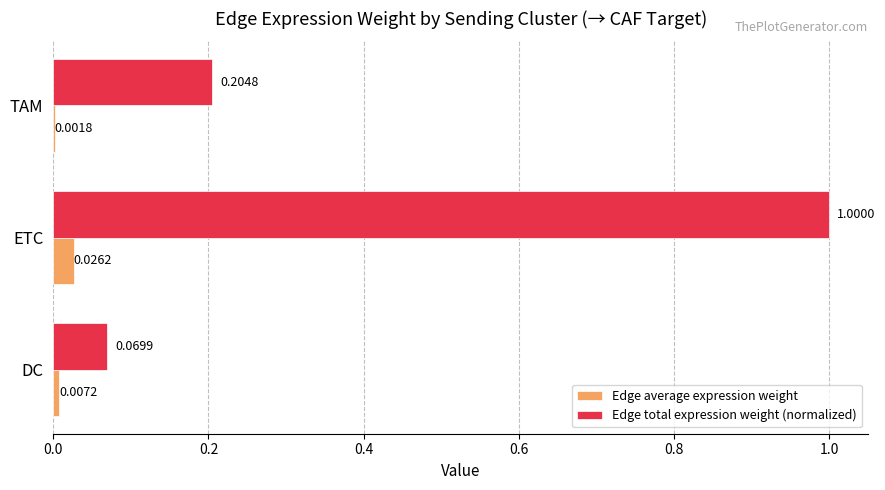

Between DC and ETC, which series saw the biggest shift?

Edge total expression weight (normalized)